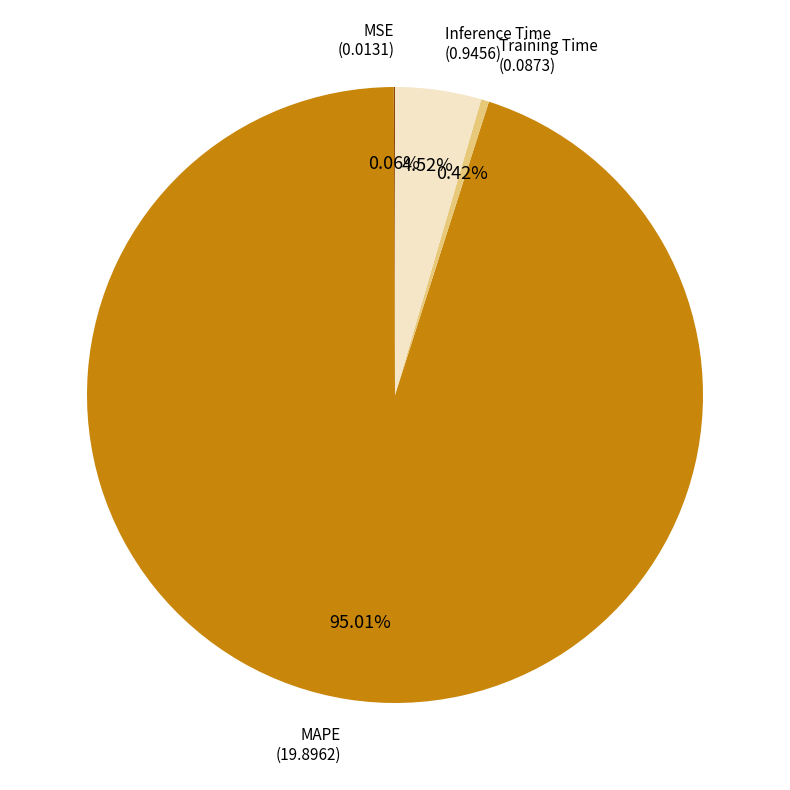

Does any single category account for the majority?

Yes